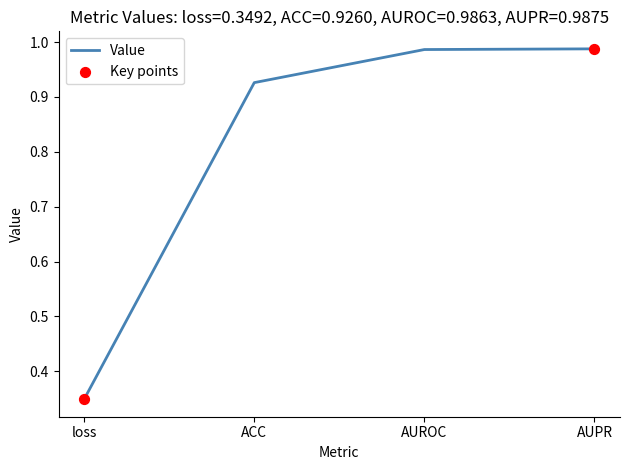

What is the change in value from loss to AUROC?

+0.6